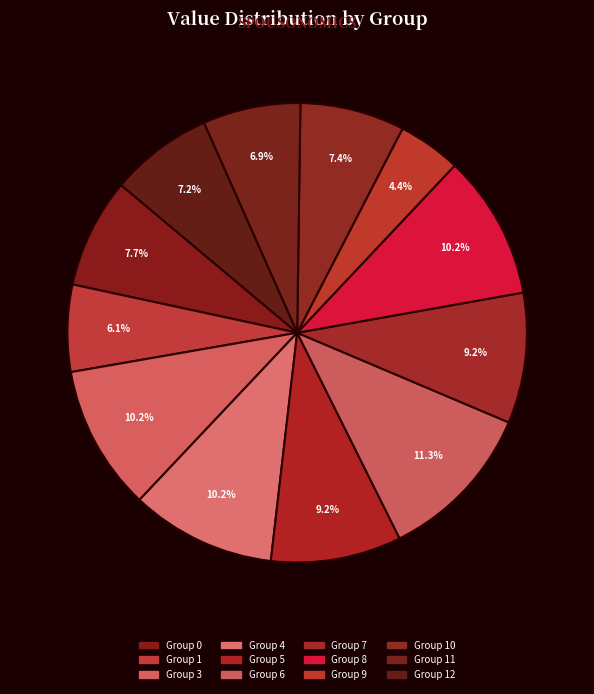

Rank the categories by value from highest to lowest.

6, 3, 4, 8, 5, 7, 0, 10, 12, 11, 1, 9